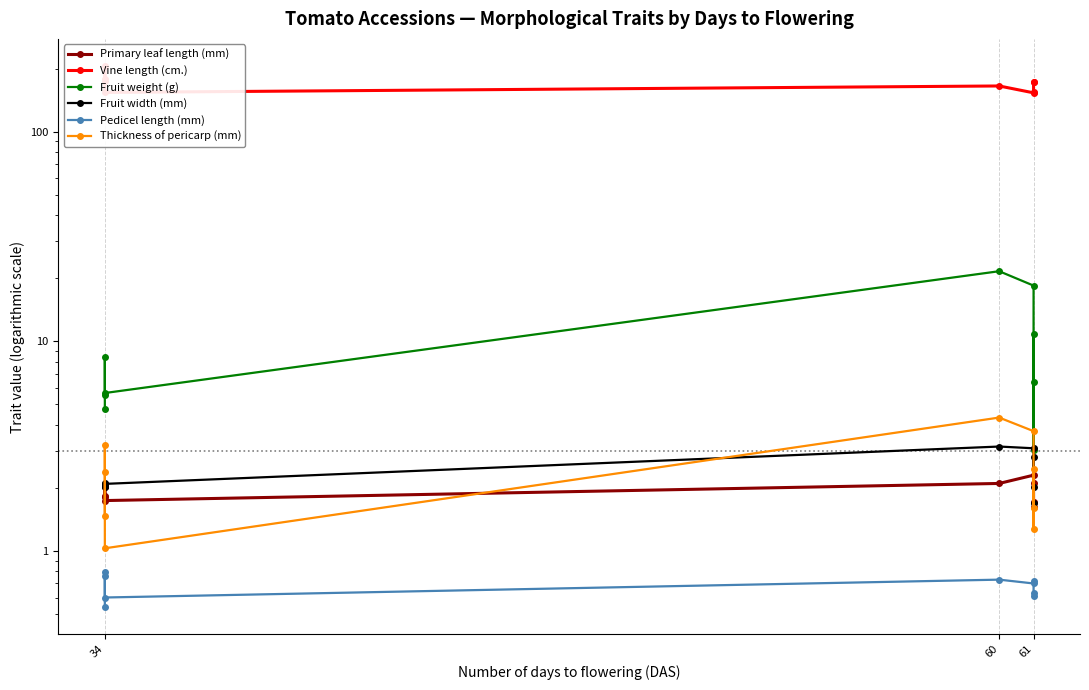

What is the maximum value shown in the chart?

206.0